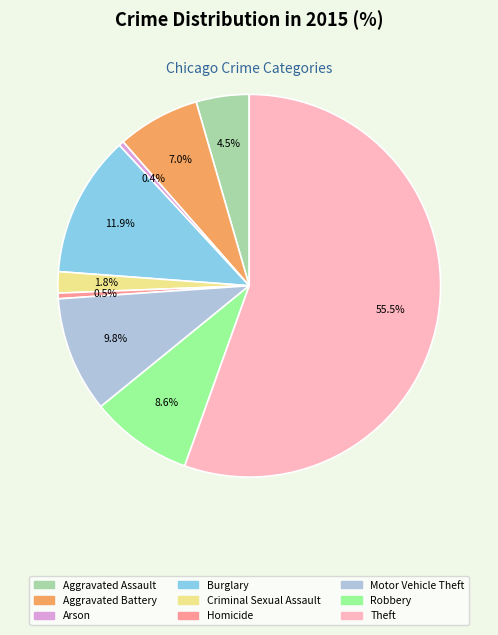

Does Theft account for over 50% of the chart?

Yes